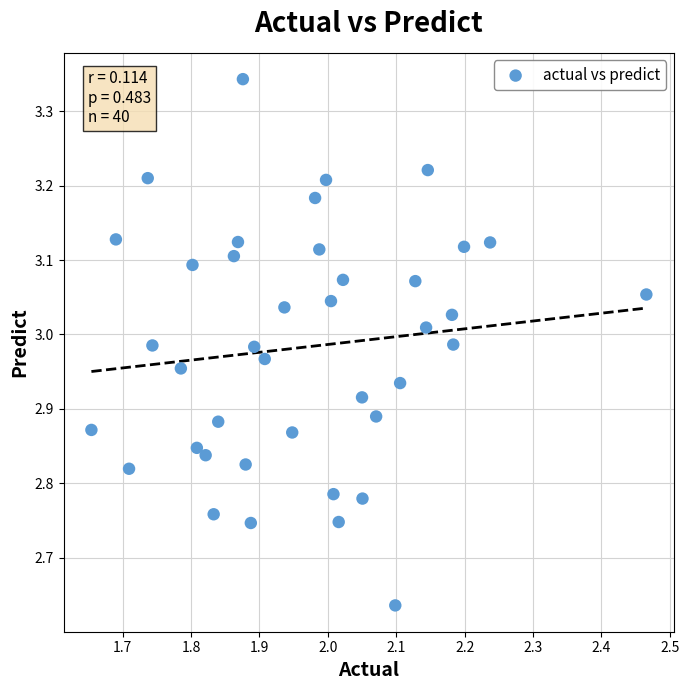

What is the range of Y values (max minus min)?

0.7